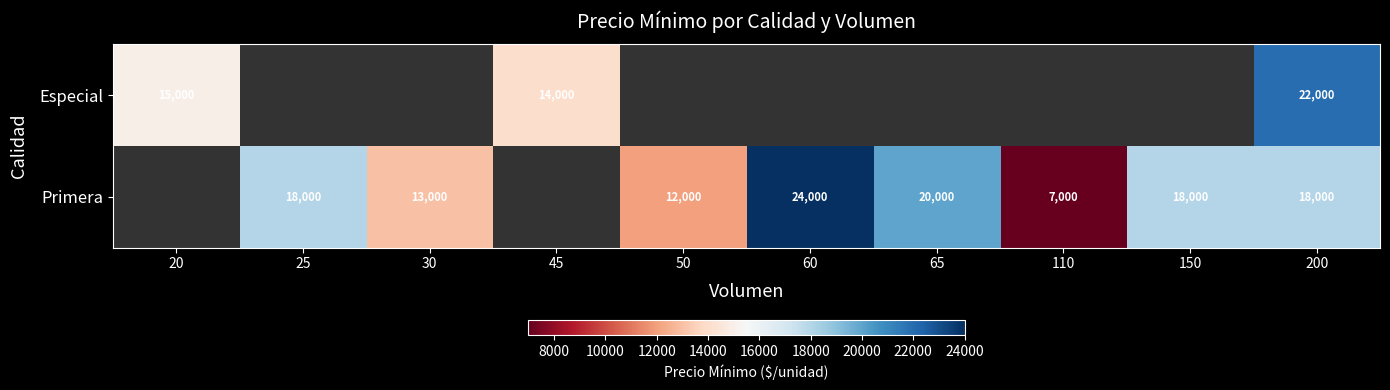

The value of Especial at 45 is 14000. True or false?

True